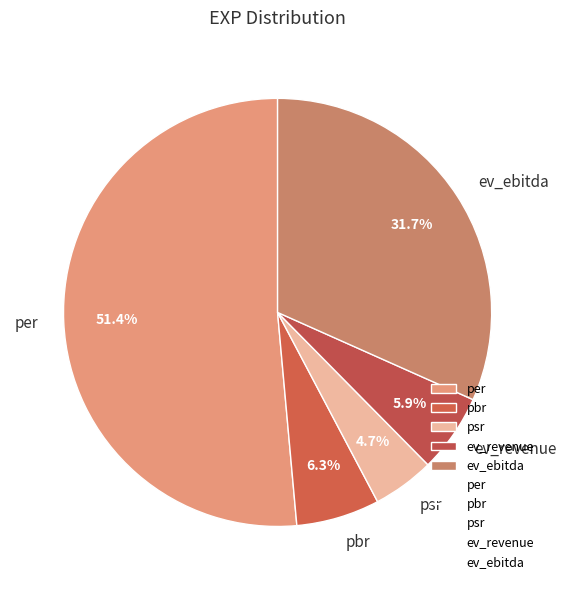

How much of the chart is everything except ev_revenue?

94.1%